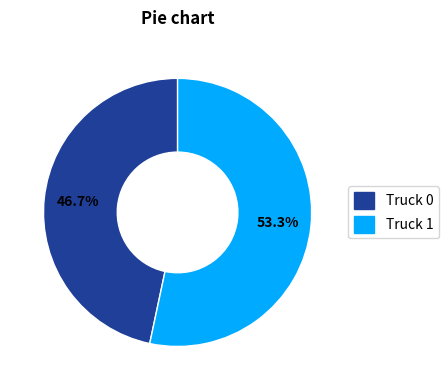

Is there any slice that represents more than half of the pie?

Yes